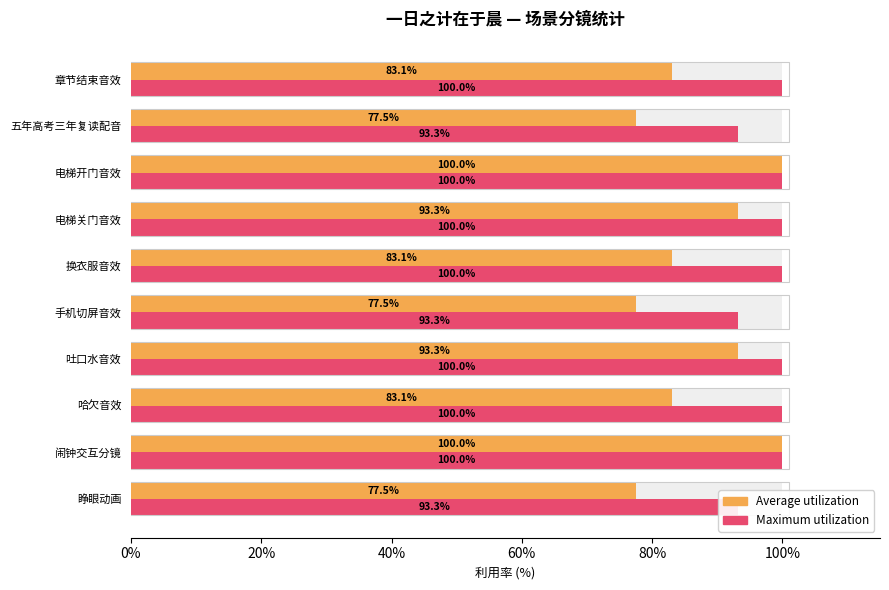

The value of Maximum utilization at 五年高考三年复读配音 is 63.7. True or false?

False